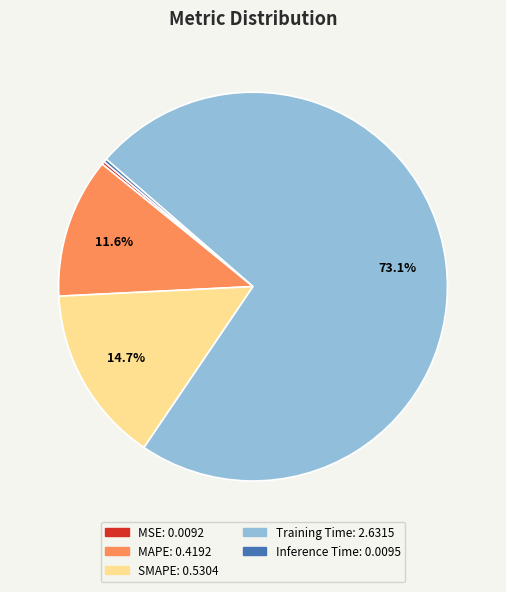

What percentage is NOT represented by SMAPE?

85.3%